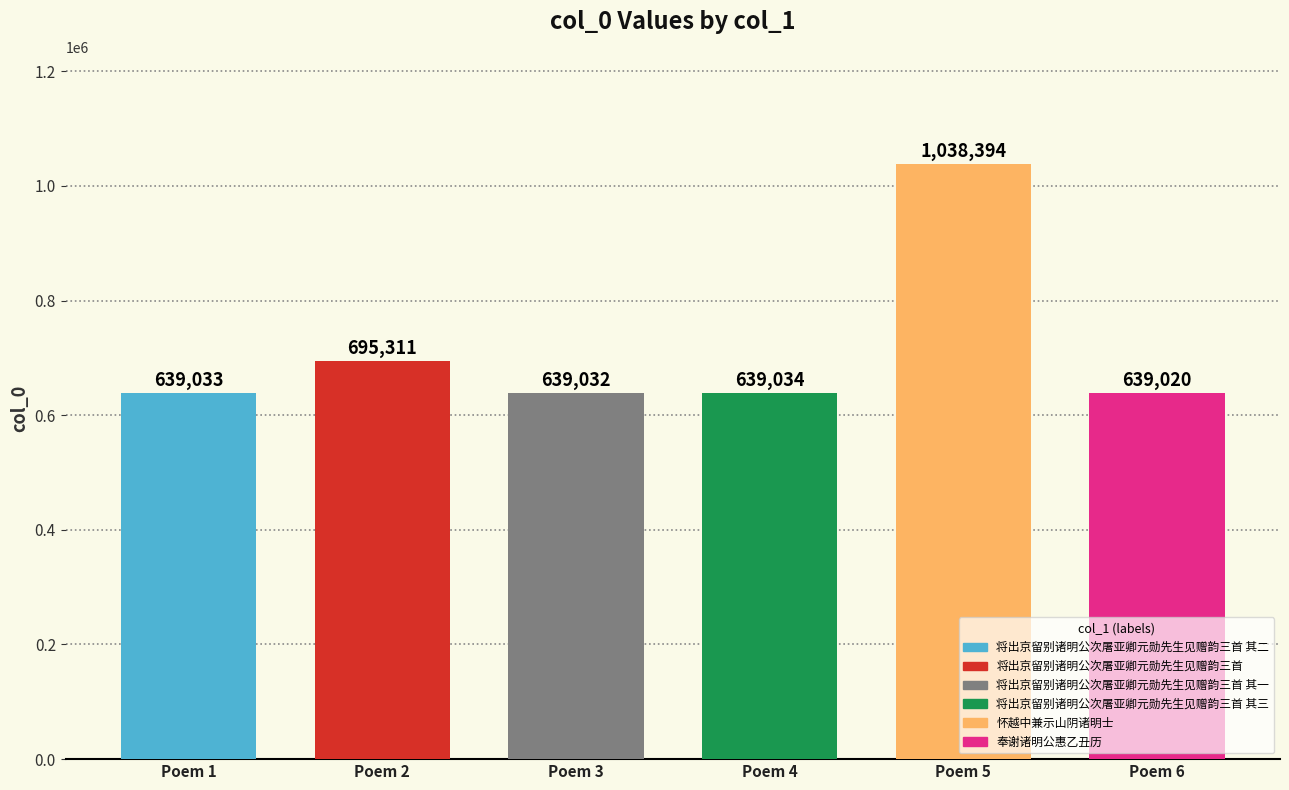

What is the smallest value displayed?

639020